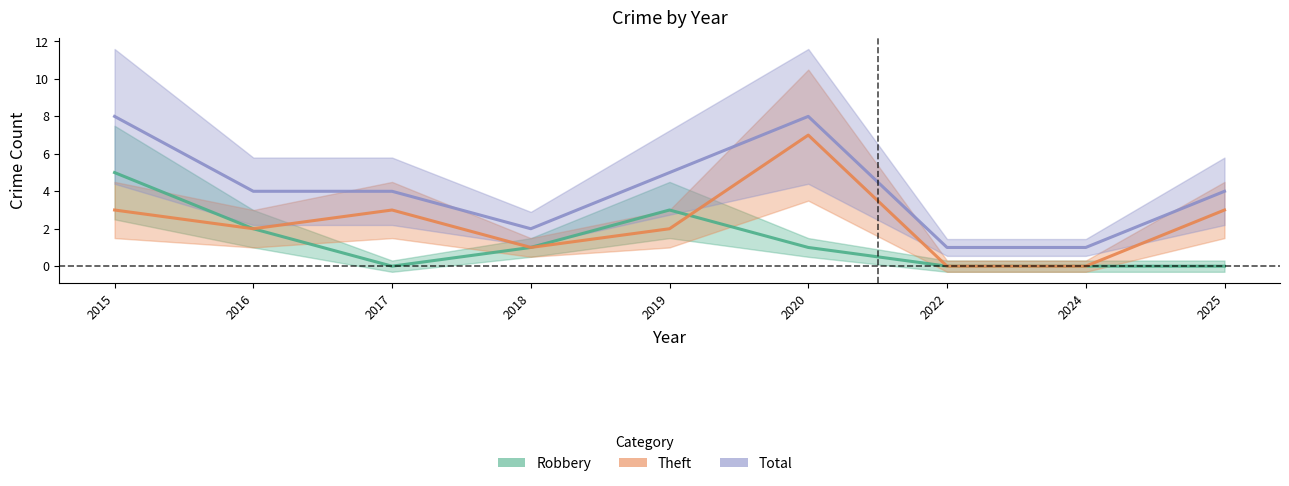

How many lines are shown in the chart?

3